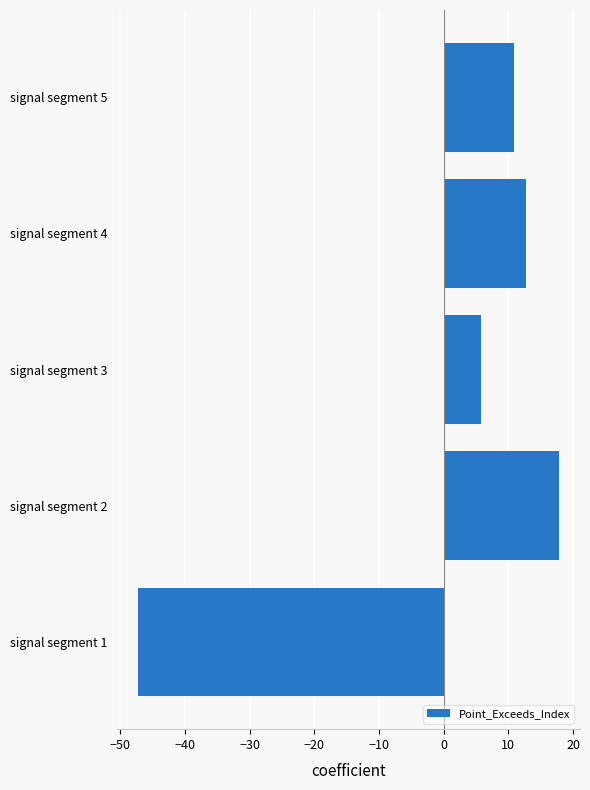

What is the greatest value displayed?

17.8